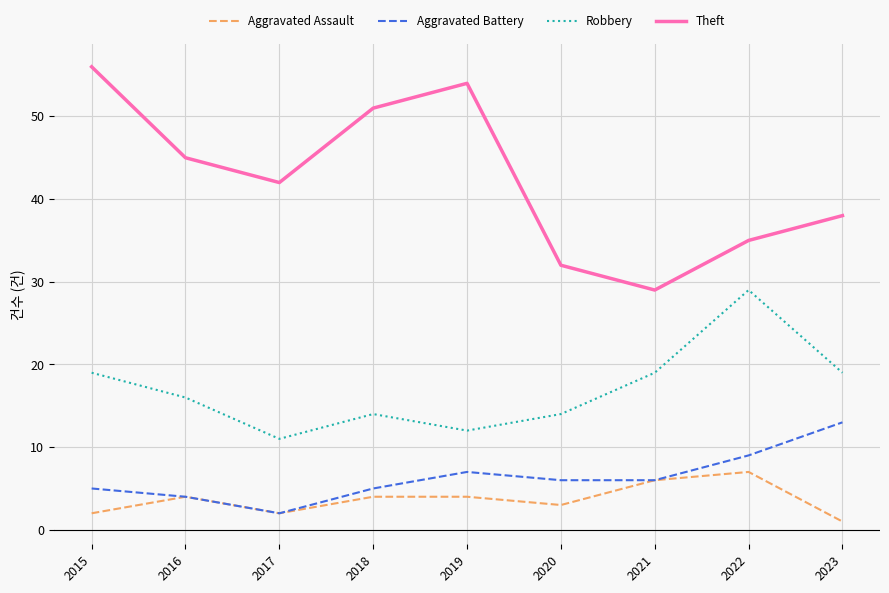

Is the value of Robbery at 2023 greater than the value of Aggravated Assault at 2023?

Yes